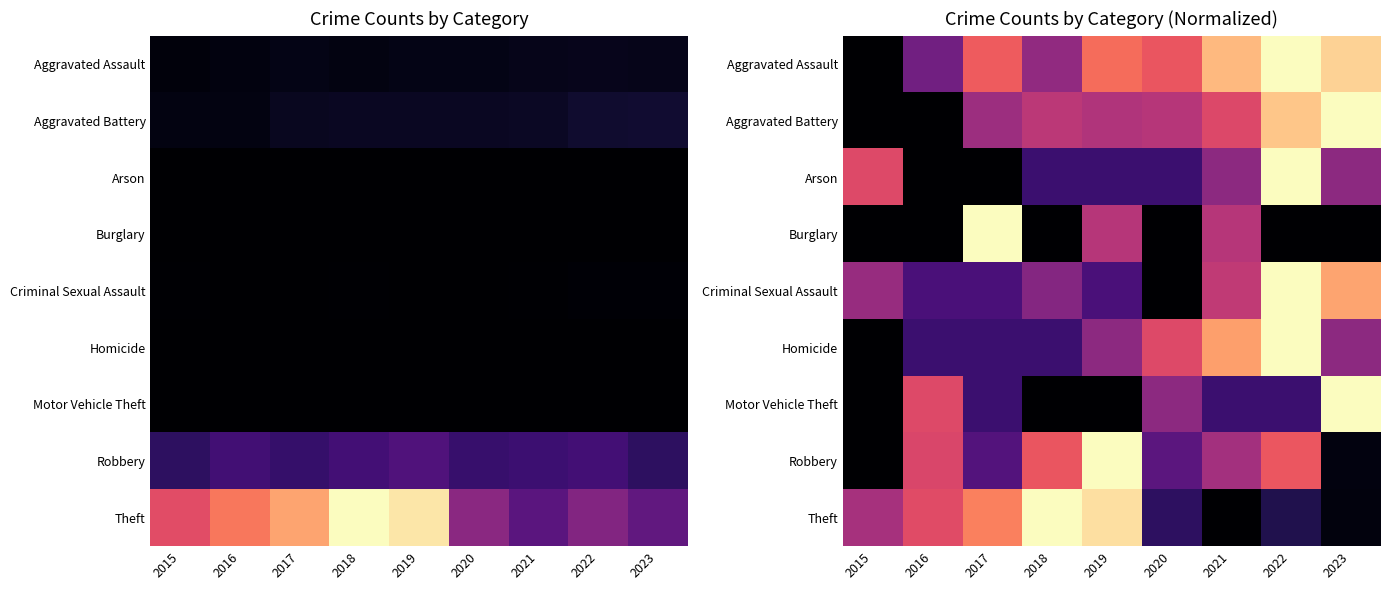

What is the difference between the second highest and minimum values in the Theft series?

0.9